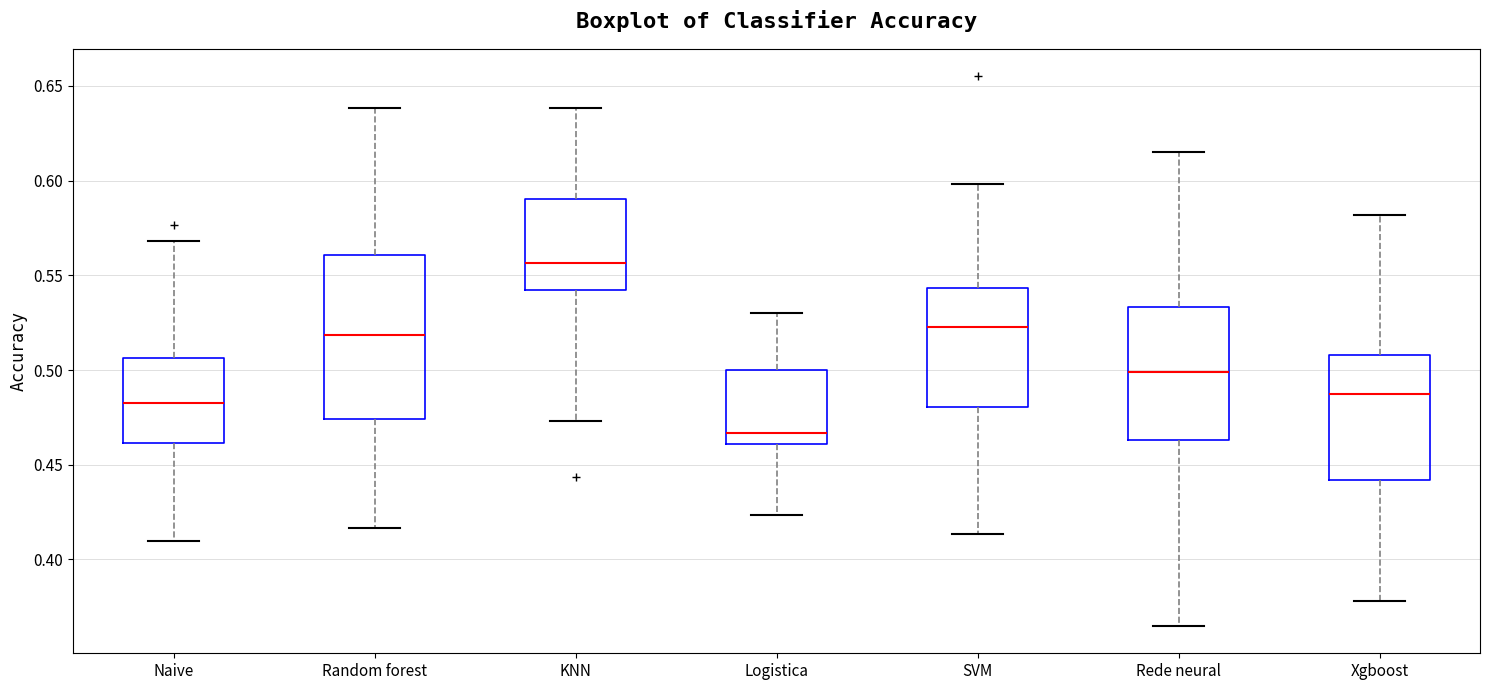

Where is the upper edge of the box for KNN on the y-axis? The values are not printed on the chart, so give them approximately, as read against the axis.

0.590